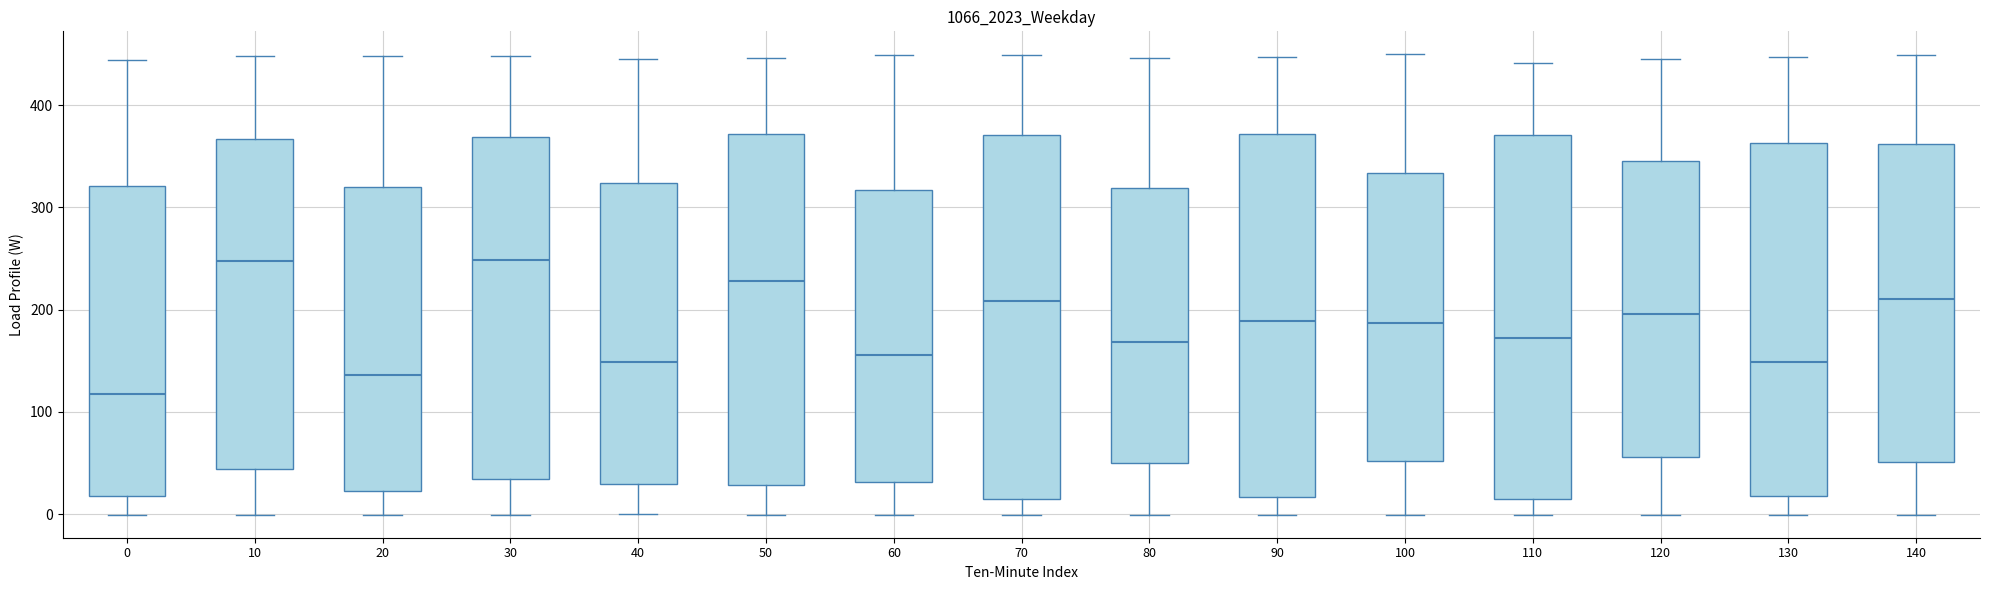

Where is the upper edge of the box at x = 140 on the y-axis? The values are not printed on the chart, so give them approximately, as read against the axis.

360